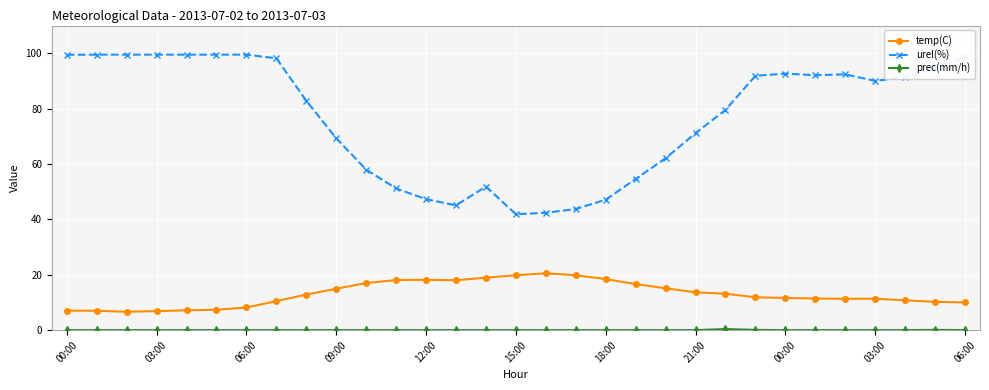

Which series has the largest range (max minus min)?

urel(%)